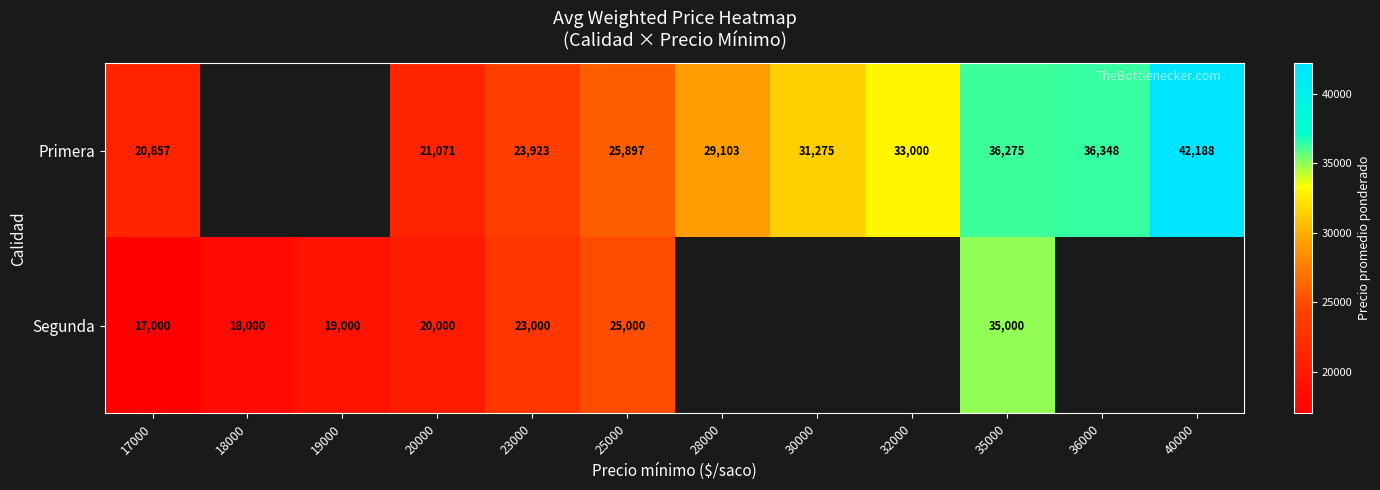

What is the sum of the Primera values at 32000 and 30000?

64275